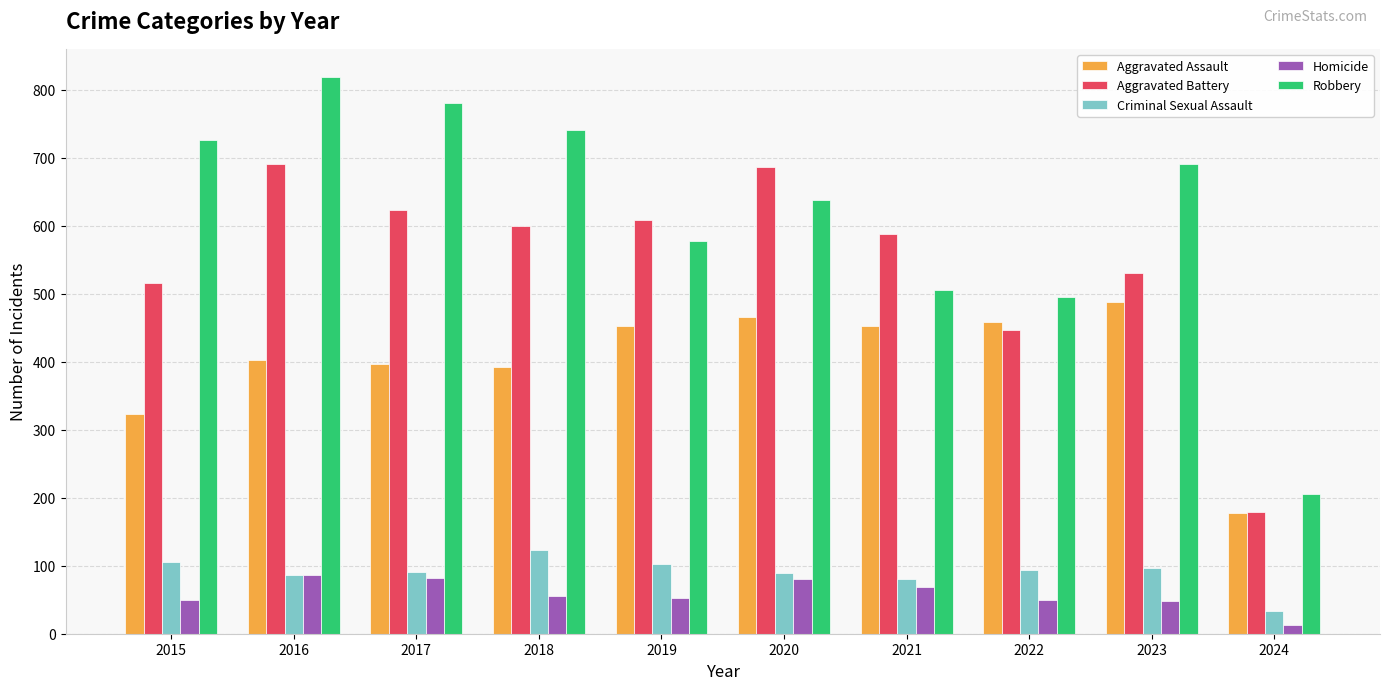

What is the spread (max minus min) of values at 2019?

555